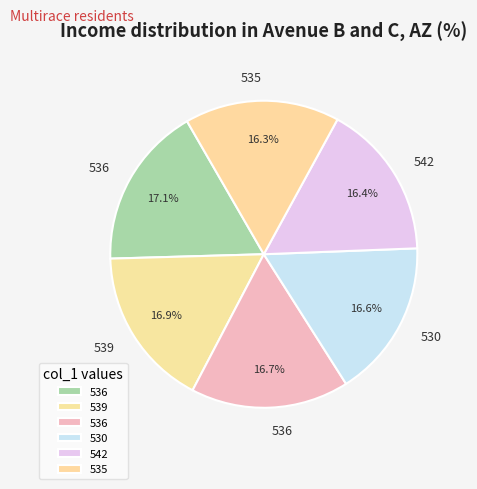

Is there any slice that represents more than half of the pie?

No